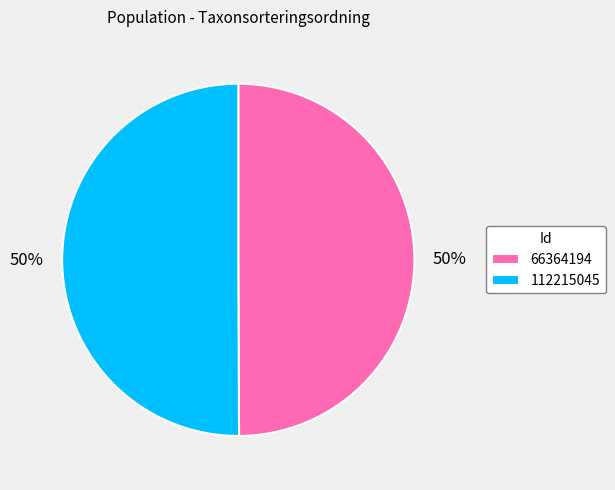

What percentage is the 112215045 slice, to the nearest percent?

50%